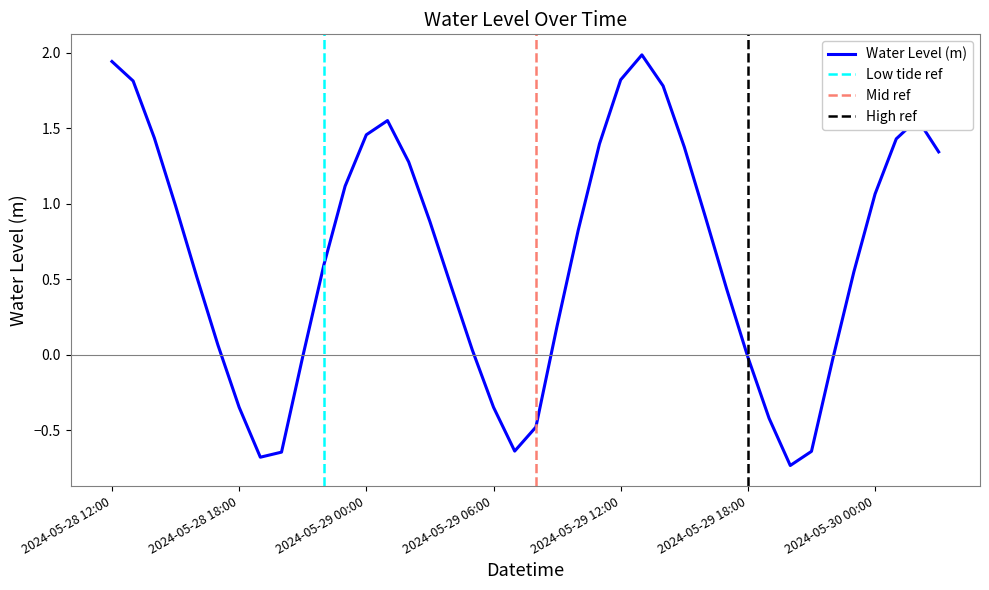

What position from the right is 2024-05-30 03:00?

1